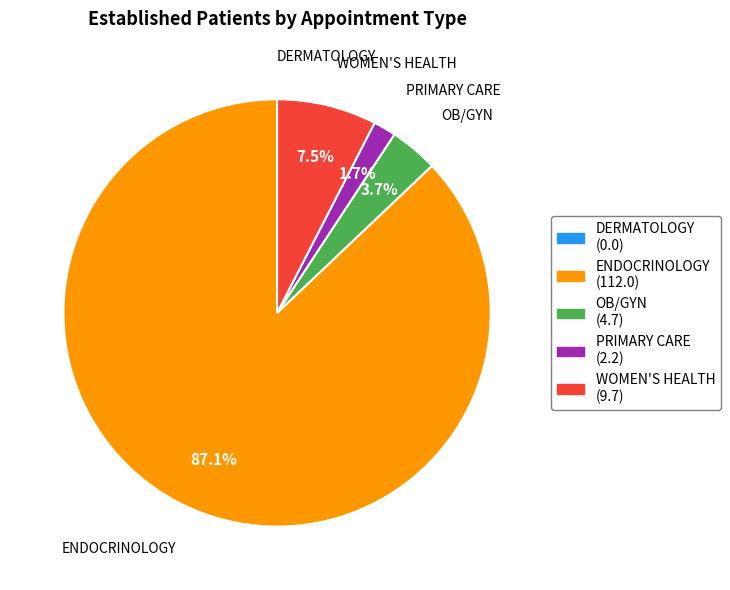

Between PRIMARY CARE and ENDOCRINOLOGY, which is larger?

ENDOCRINOLOGY